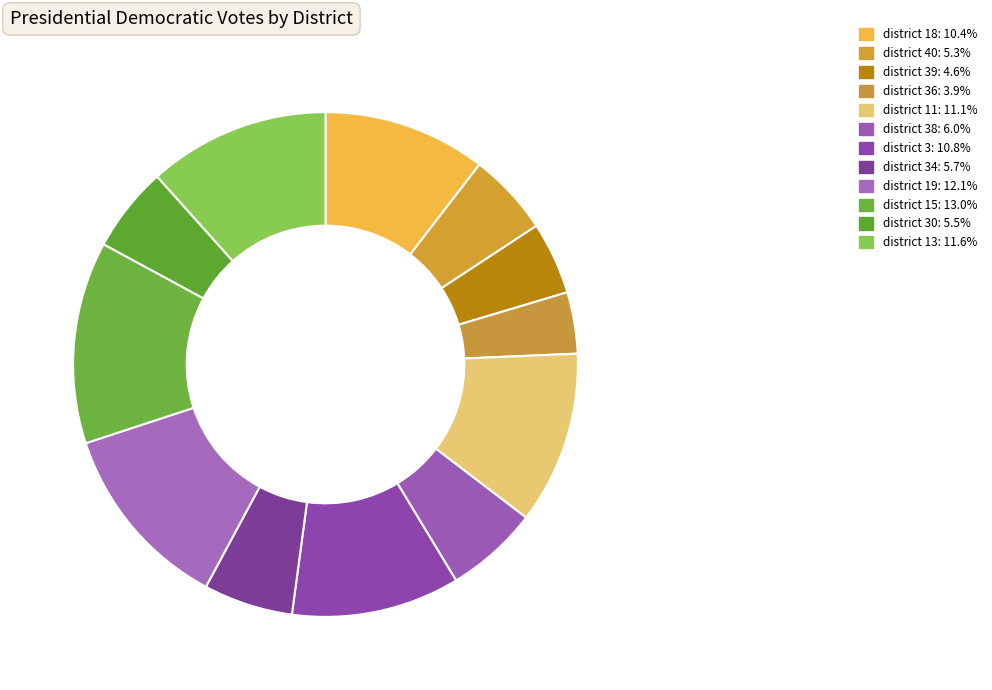

Does any single category account for the majority?

No